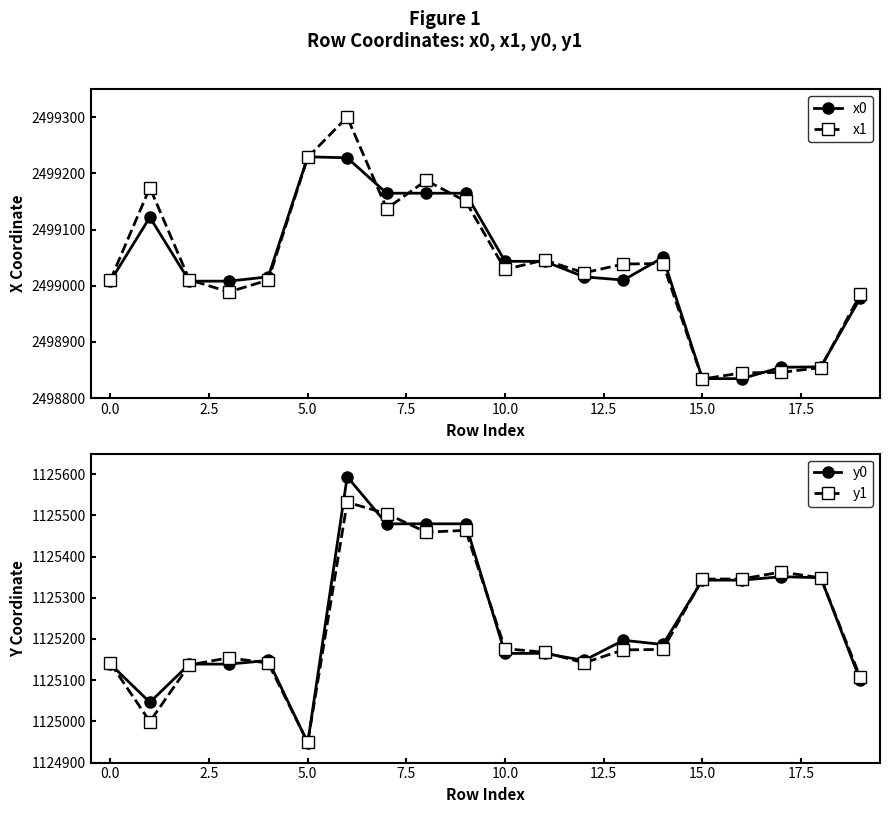

The x0 series shows 1118375.8 at 12. True or false?

False